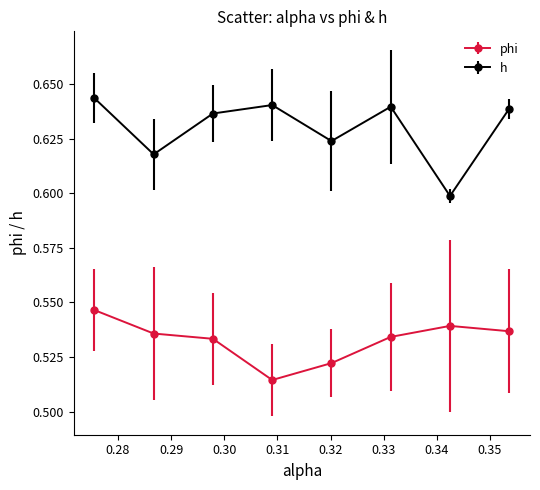

Which series has the largest total across all categories?

h